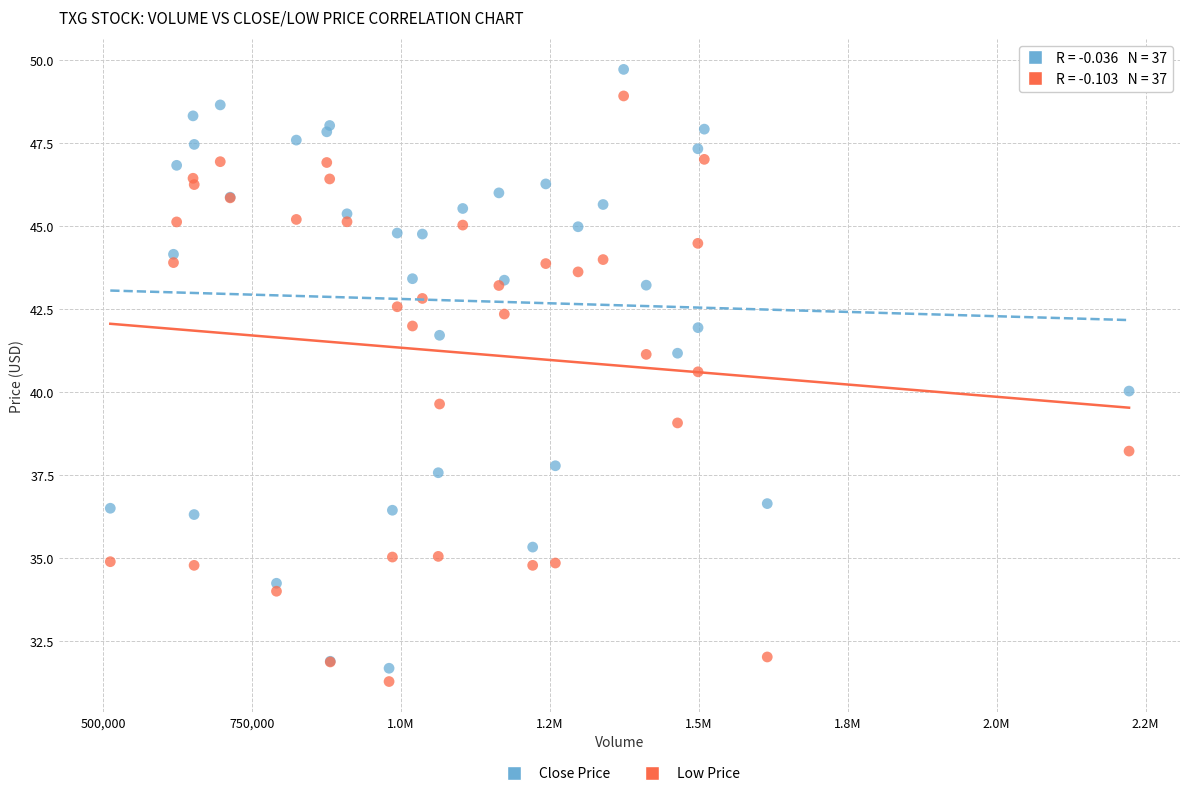

What are all the series names shown in the legend?

Close Price, Low Price